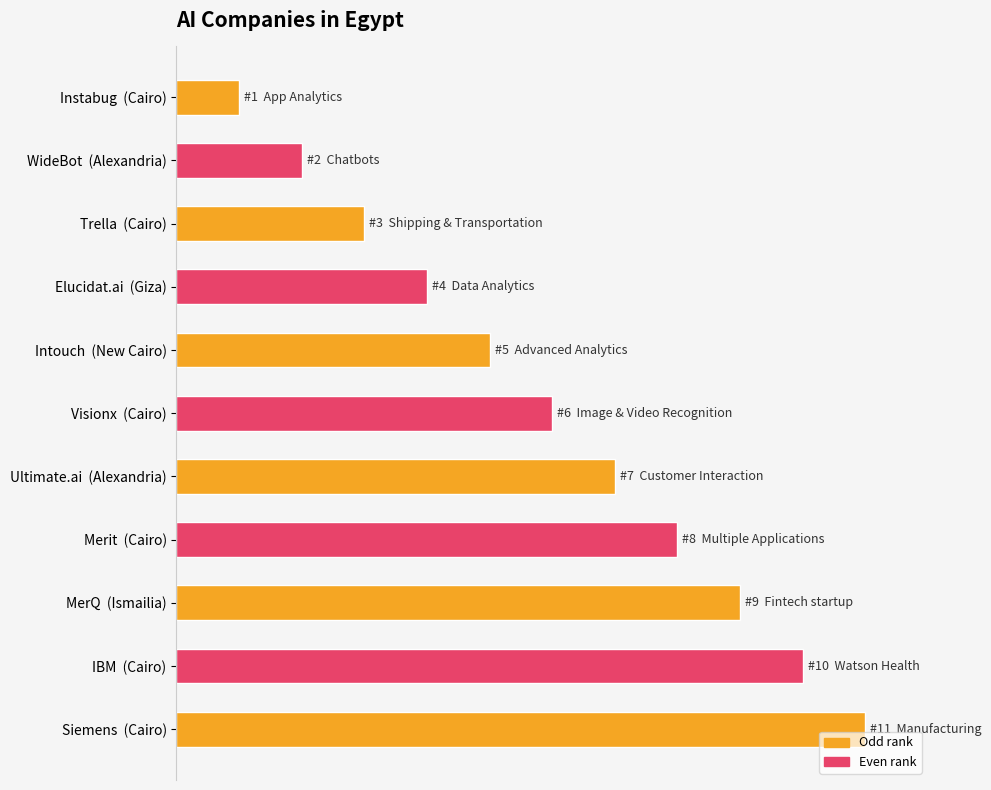

What is the label of the 5th bar from the right?

Alexandria